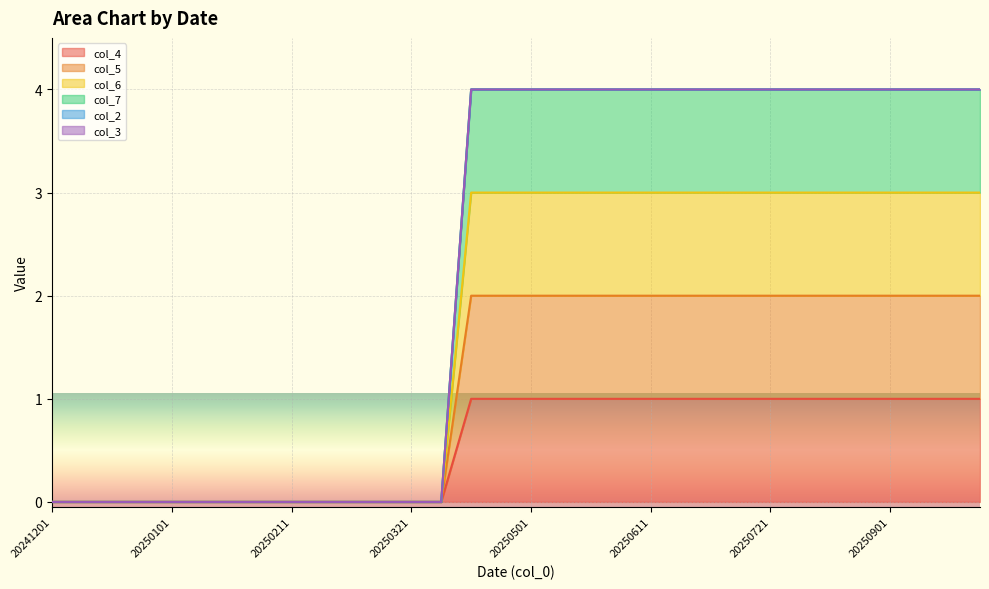

True or false: col_4 has more than 1 points higher than both neighbors.

False